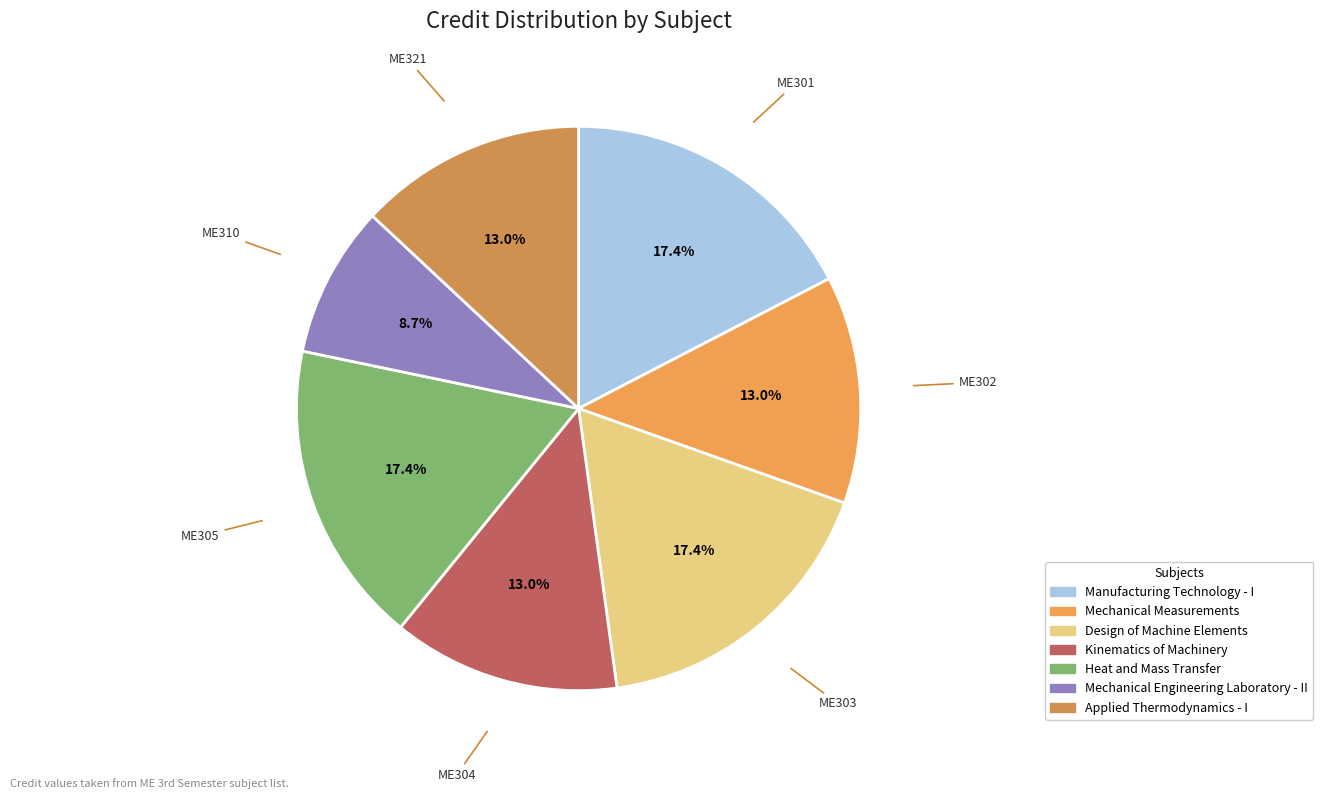

How many slices are in this pie chart?

7